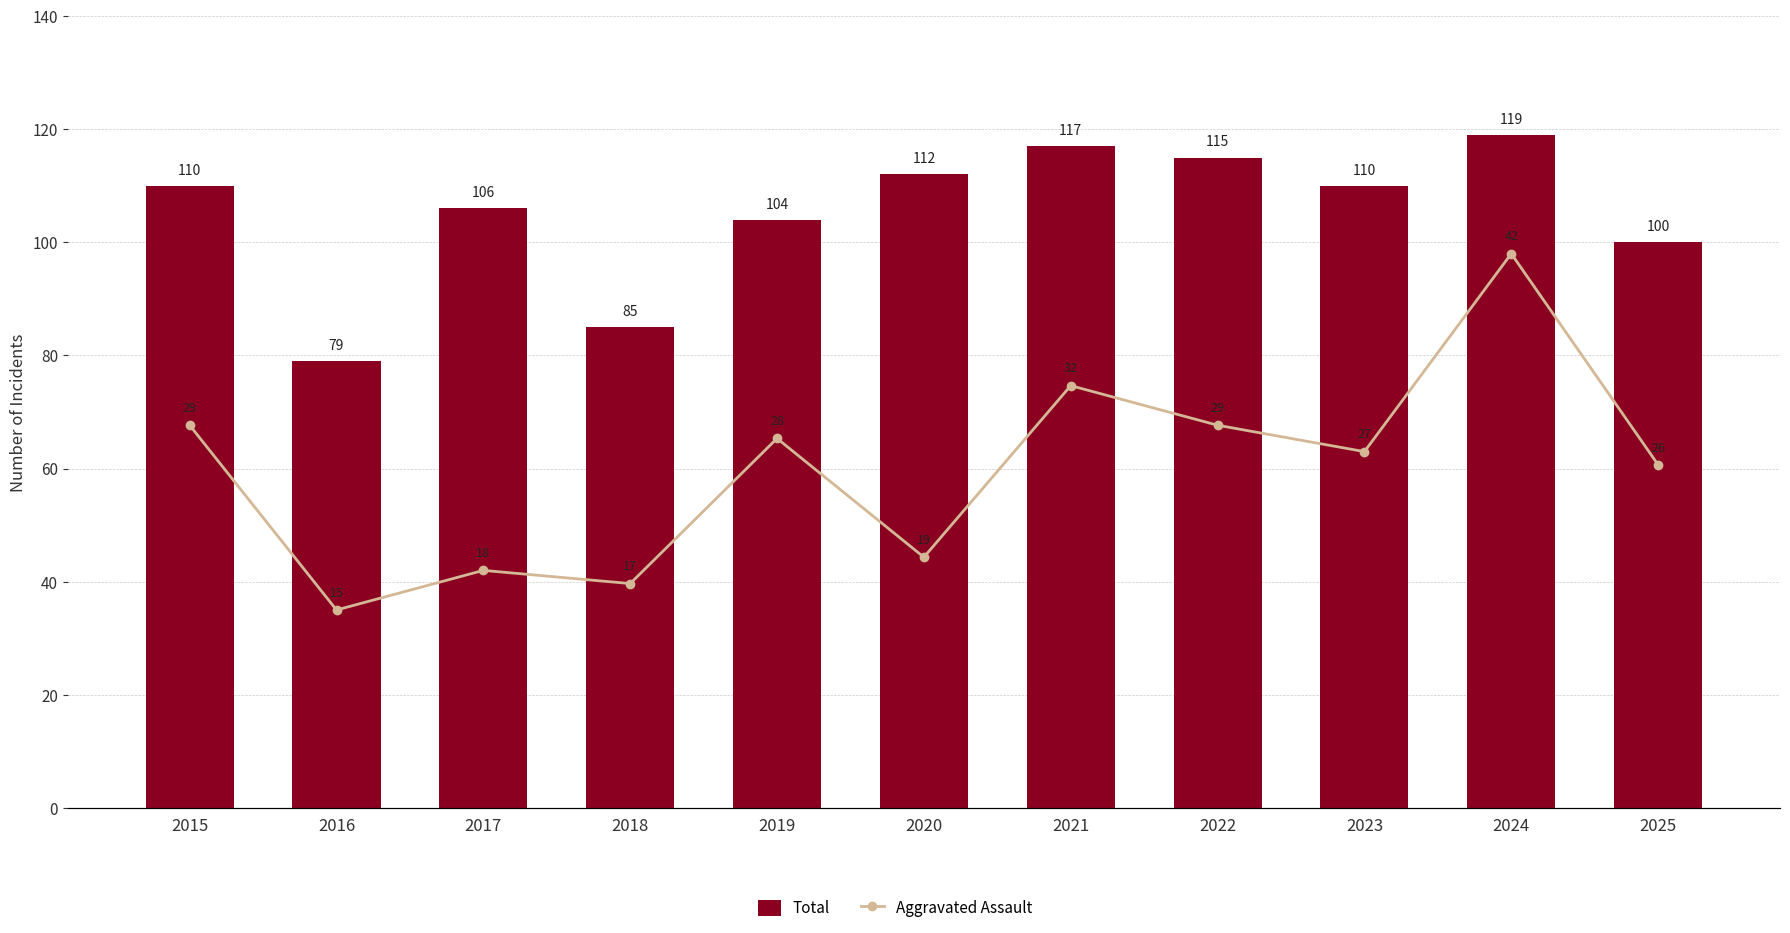

Which category has the lowest value in the Total series?

2016